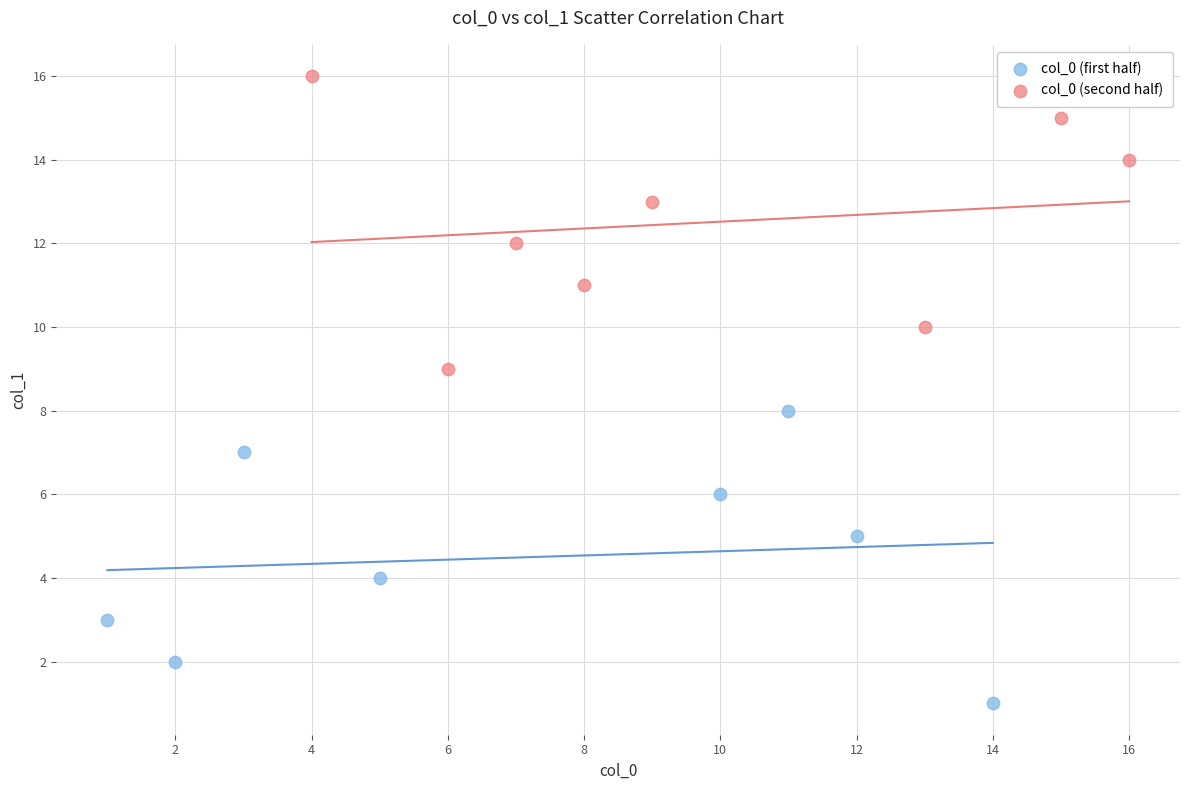

Which series contains the highest Y value?

col_0 (second half)